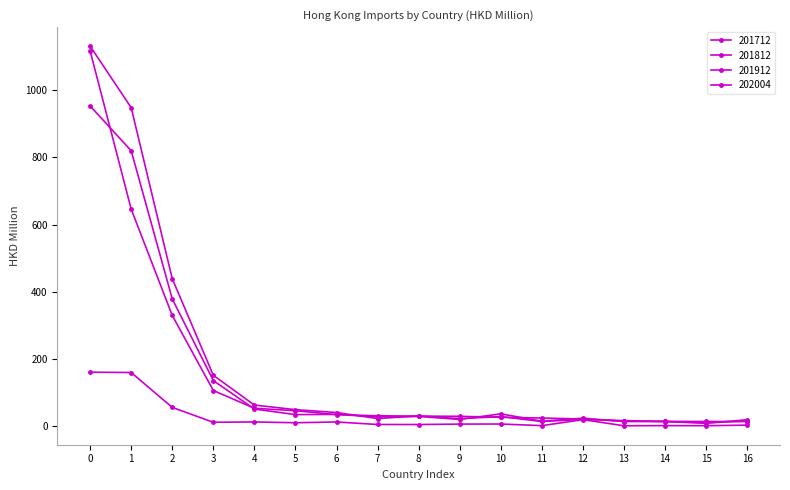

How many lines are shown in the chart?

4